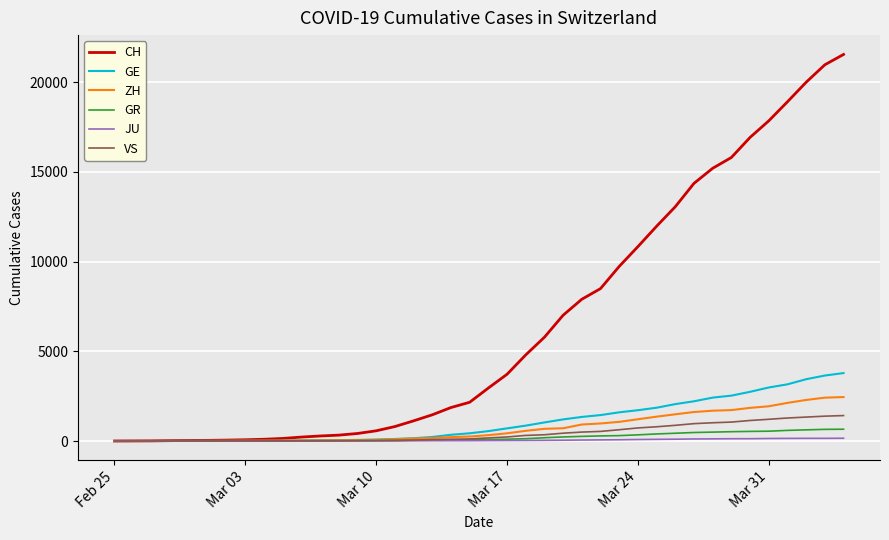

What are all the series names shown in the legend?

CH, GE, ZH, GR, JU, VS